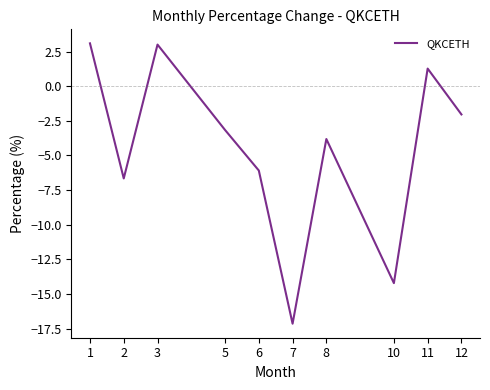

How many values exceed -3?

4